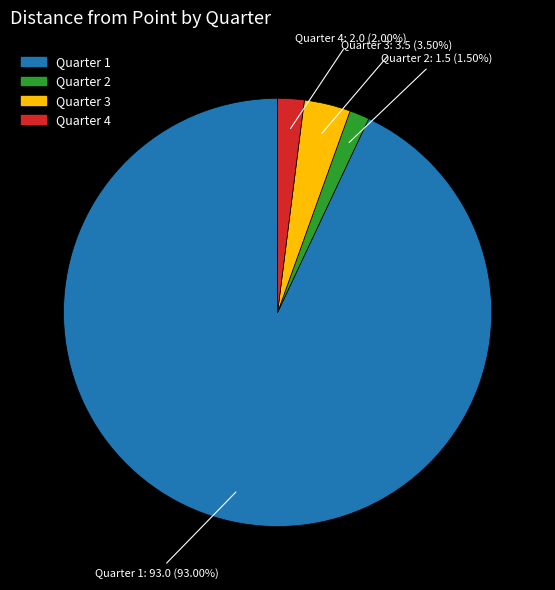

How many segments does this pie chart have?

4